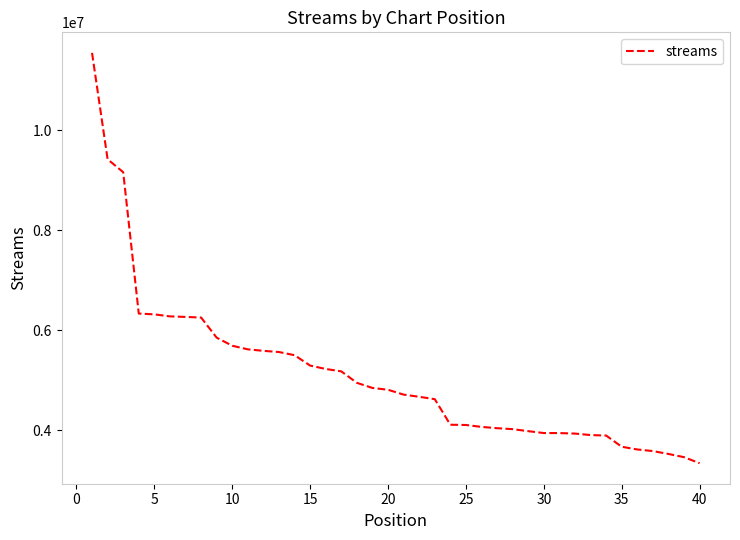

What is the difference between the maximum and minimum values?

8198924